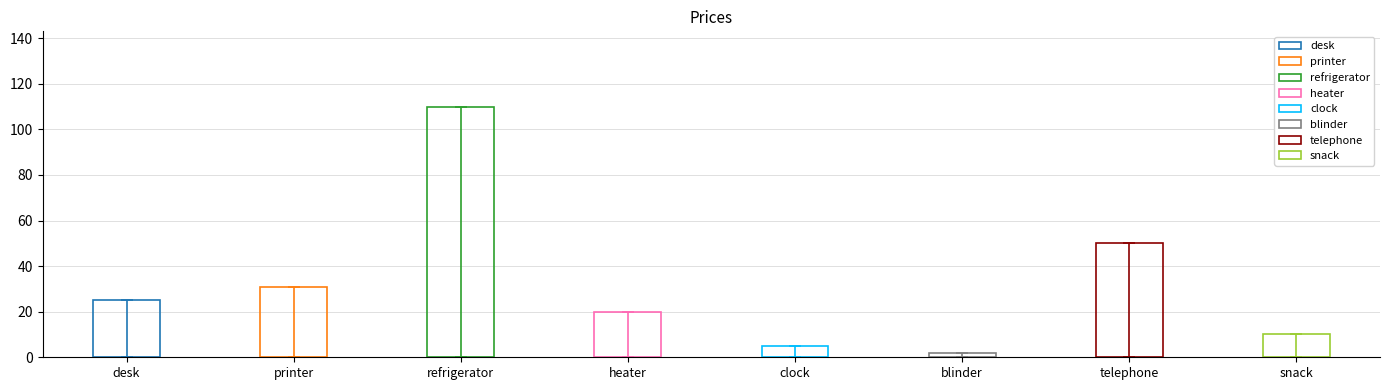

The chart shows a value of 50 at telephone. True or false?

True